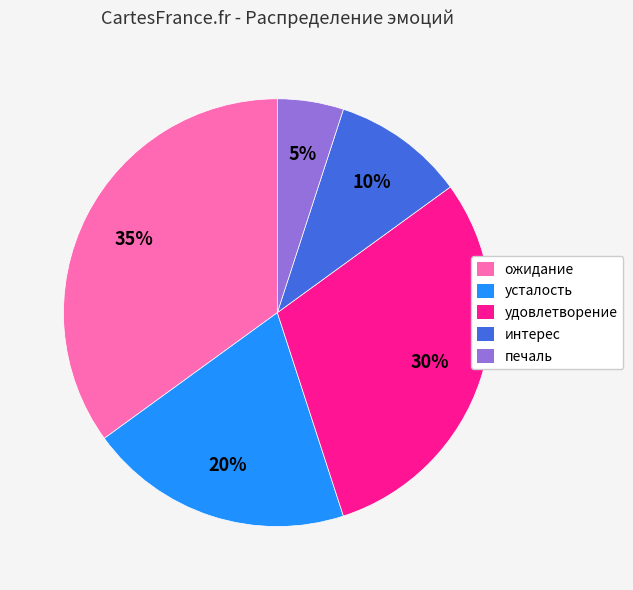

Count the number of slices in the pie.

5